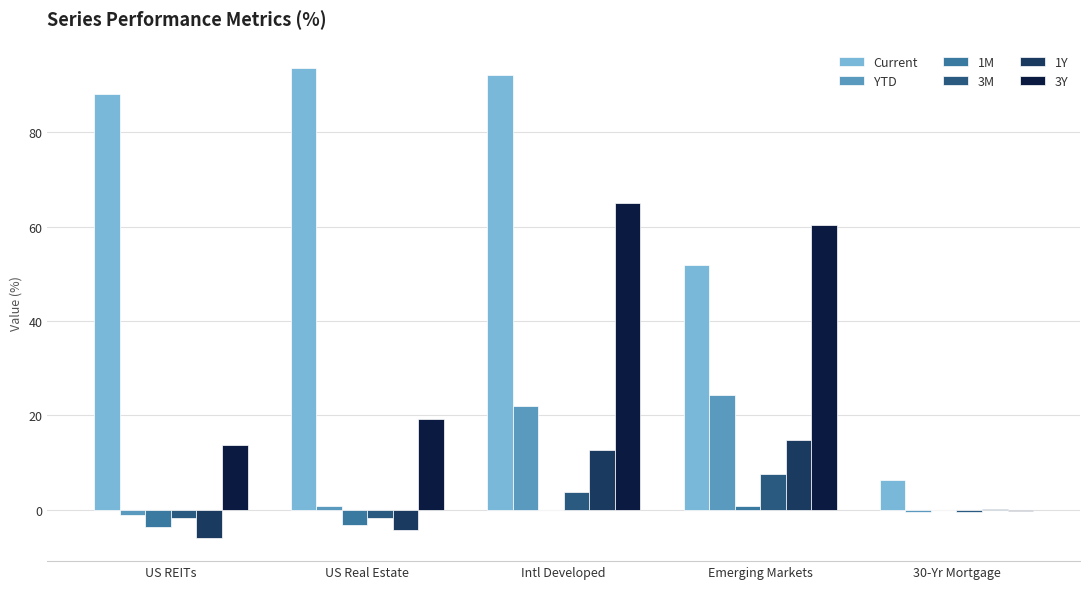

What is the sum of all 1Y values?

17.2